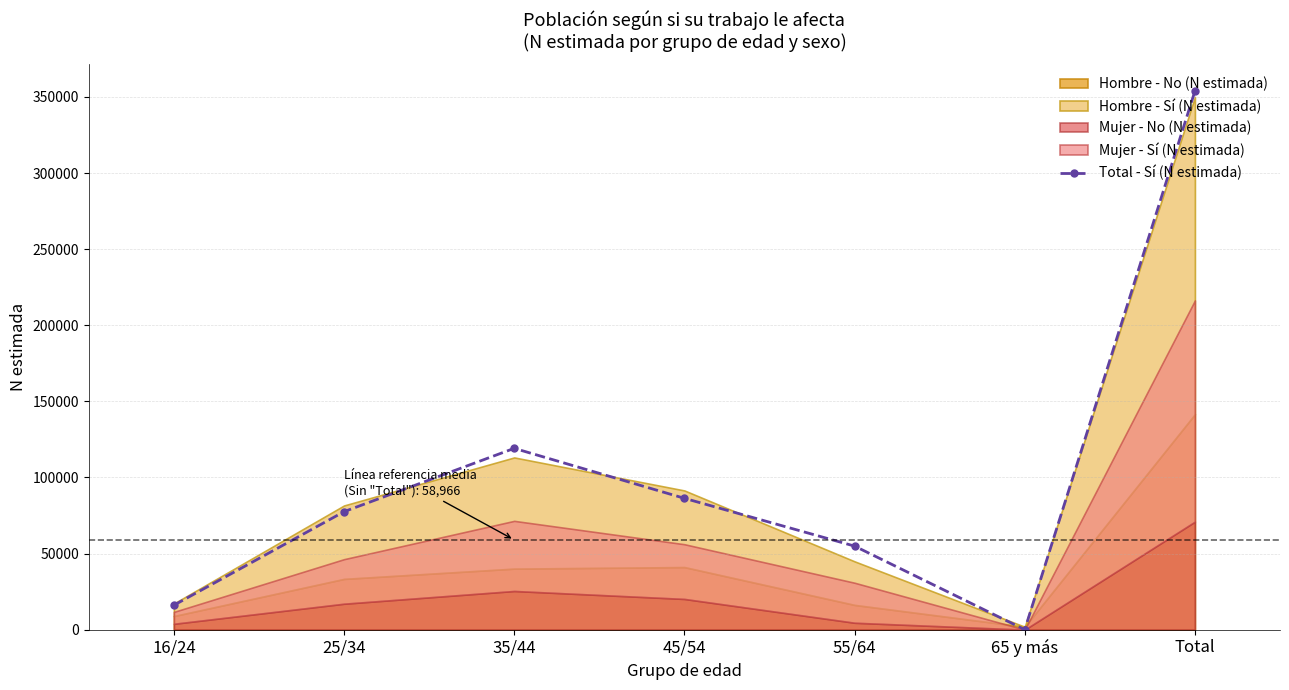

Rank the categories by value from lowest to highest.

65 y más, 16/24, 55/64, 25/34, 45/54, 35/44, Total